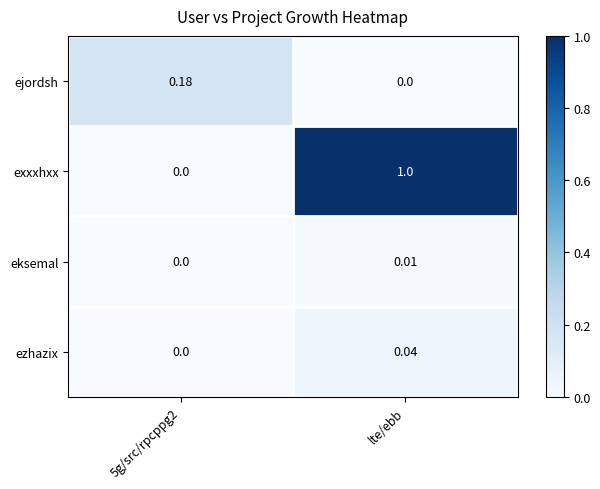

At lte/ebb, list the series in order from largest to smallest.

exxxhxx, ezhazix, eksemal, ejordsh